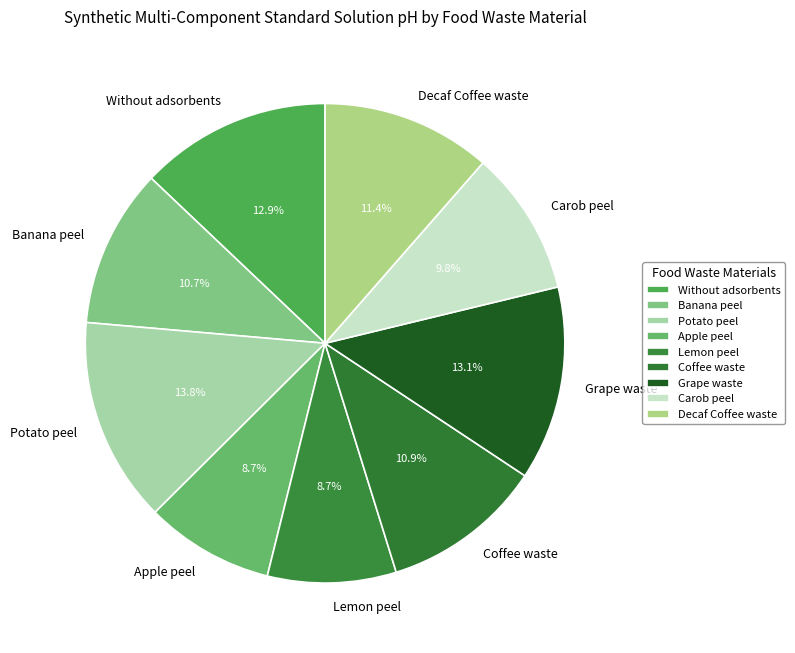

How many slices are in this pie chart?

9